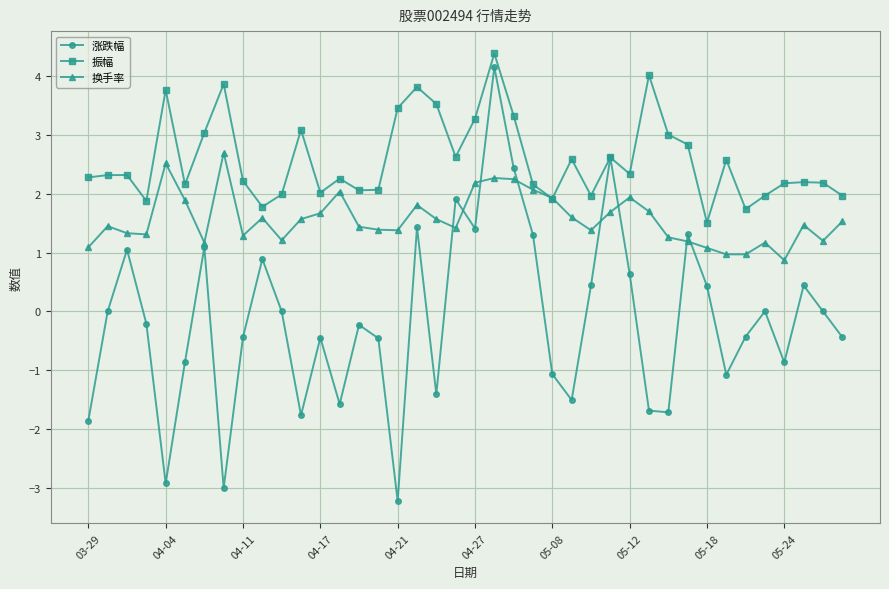

Is this an area chart (filled region under the line)?

No